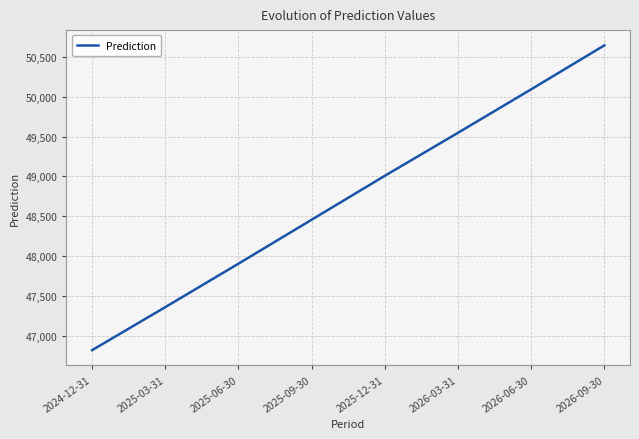

How many values exceed 49008?

4